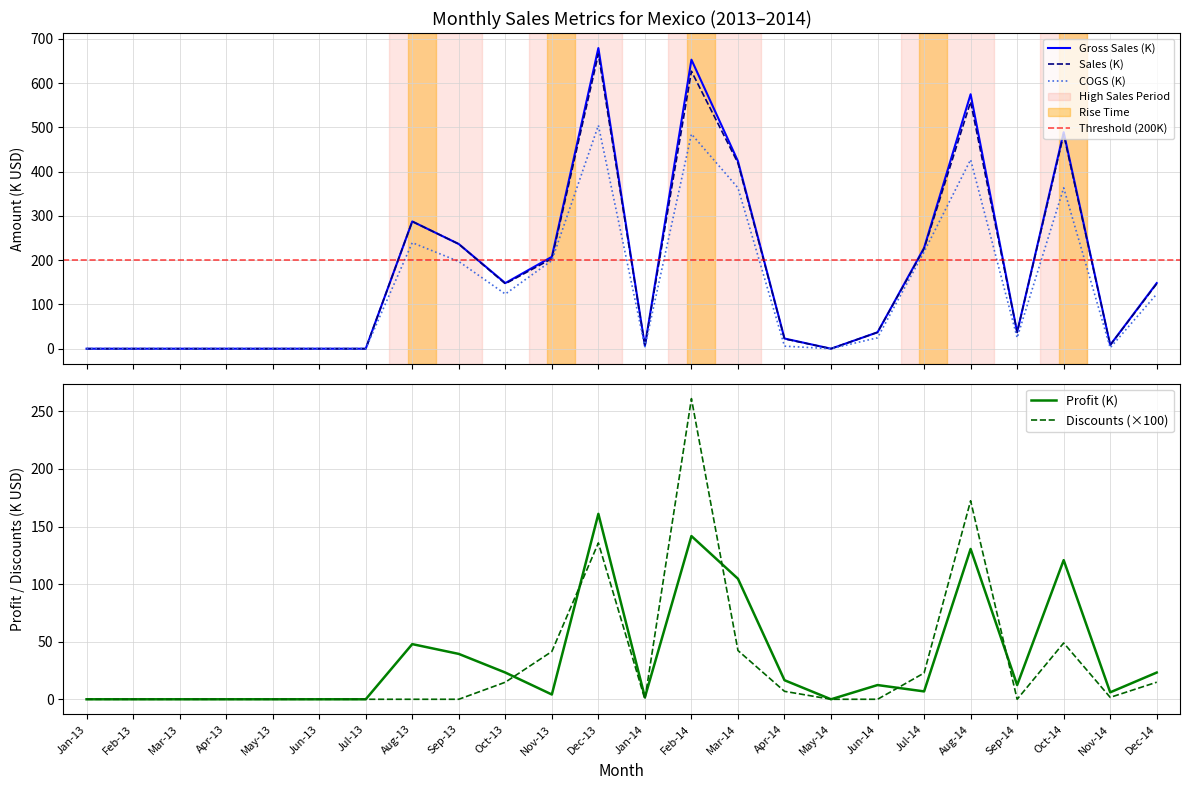

Is this an area chart (filled region under the line)?

No